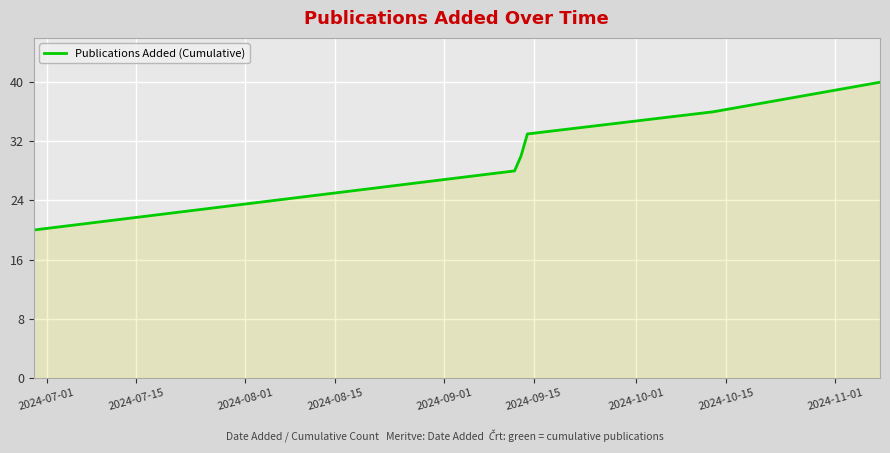

What is the difference between the maximum and minimum values?

20